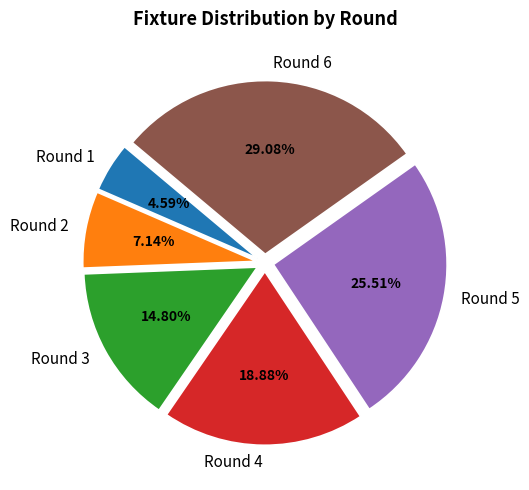

What percentage do Round 2 and Round 3 together represent?

21.9%